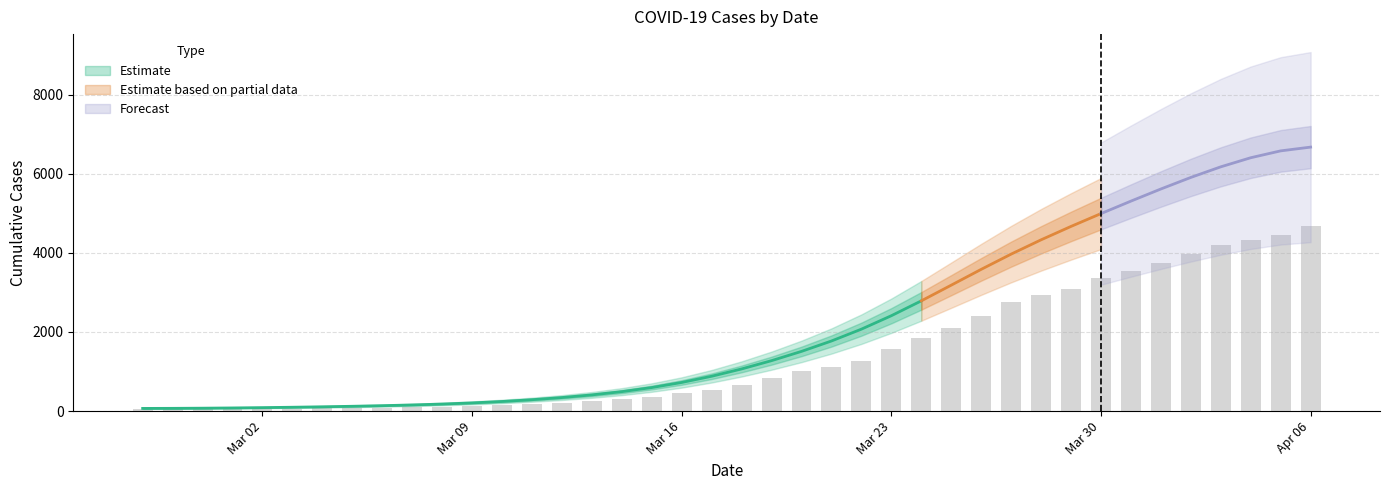

Reading right to left, transcribe all the data shown in this chart.

4670.3	4444.6	4313.0	4202.8	3970.4	3750.1	3547.8	3354.8	3087.7	2936.8	2753.8	2395.9	2112.8	1837.0	1564.5	1273.4	1125.2	1003.6	841.4	662.4	544.2	451.4	348.6	301.2	265.1	213.0	179.0	150.2	130.9	110.8	96.8	91.5	78.8	71.4	63.4	58.1	50.7	46.1	45.4	42.7